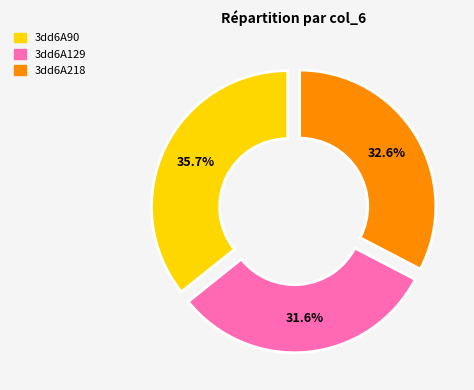

To the nearest percent, what is the difference between the largest and smallest slice percentages?

4%